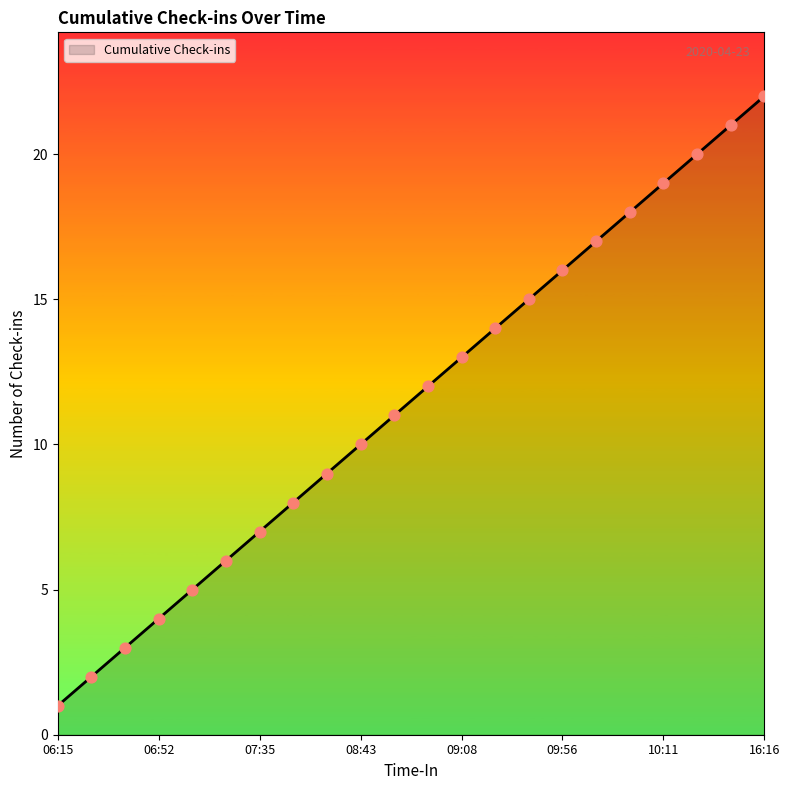

What is the maximum value shown in the chart?

22